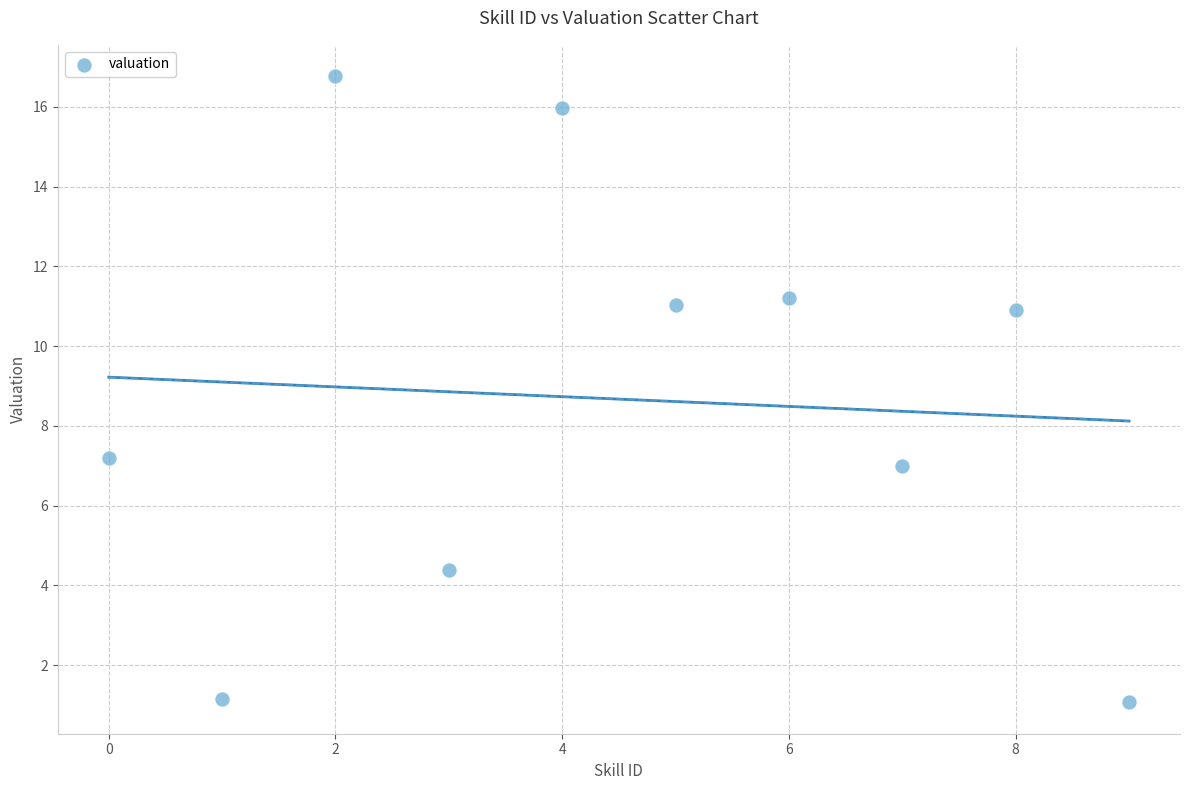

What Y value in the scatter plot is closest to 8?

7.2